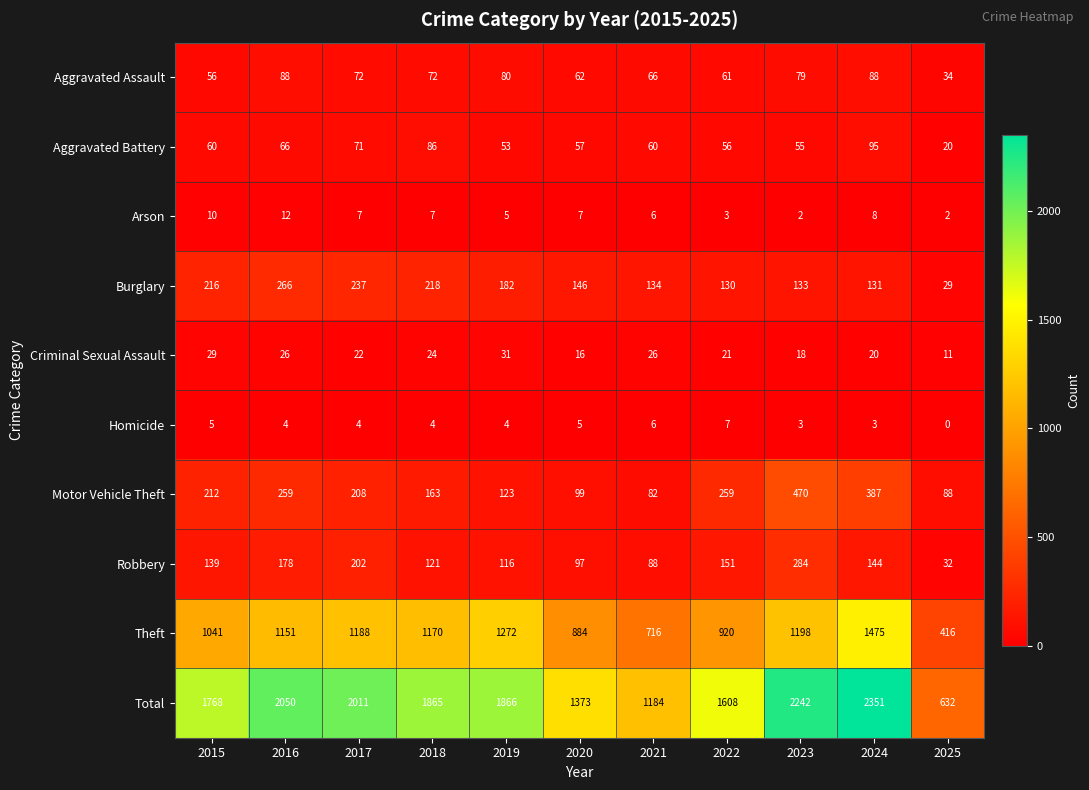

What is the difference between the Aggravated Battery values at 2025 and 2016?

46